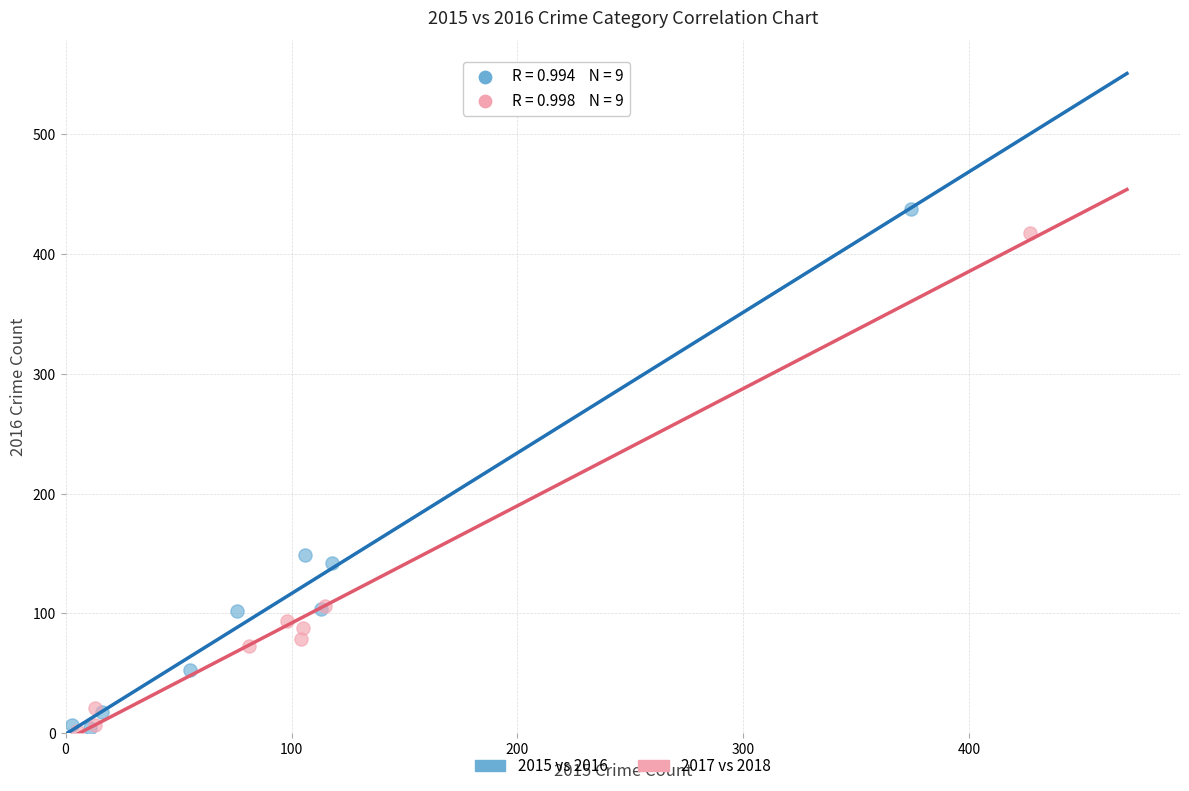

Which series has the widest spread of Y values?

2015 vs 2016